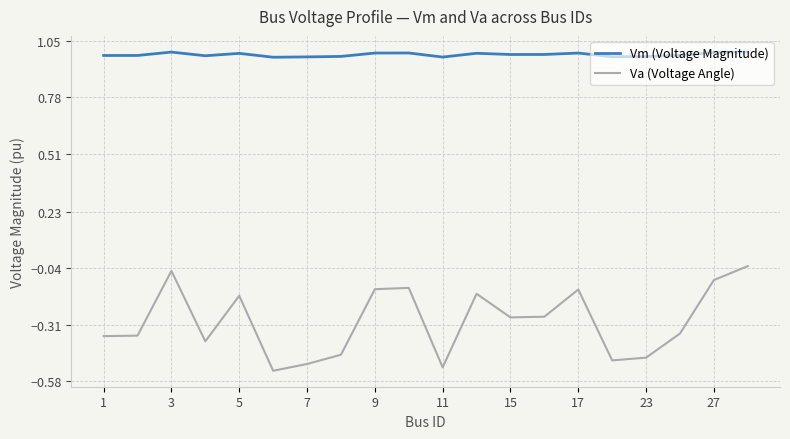

Which series has the largest total across all categories?

Vm (Voltage Magnitude)